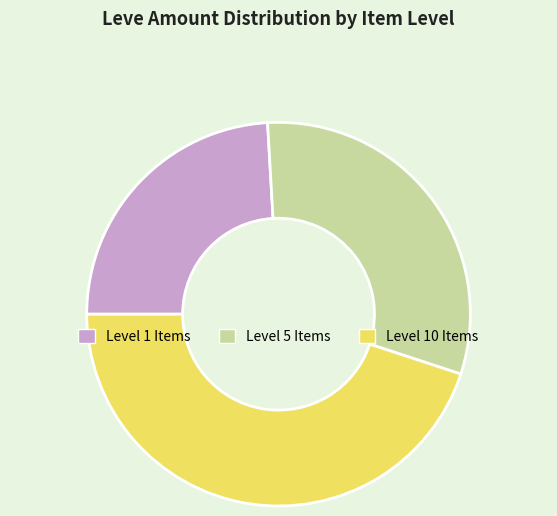

The Level 10 Items slice represents 55% of the pie. True or false?

False